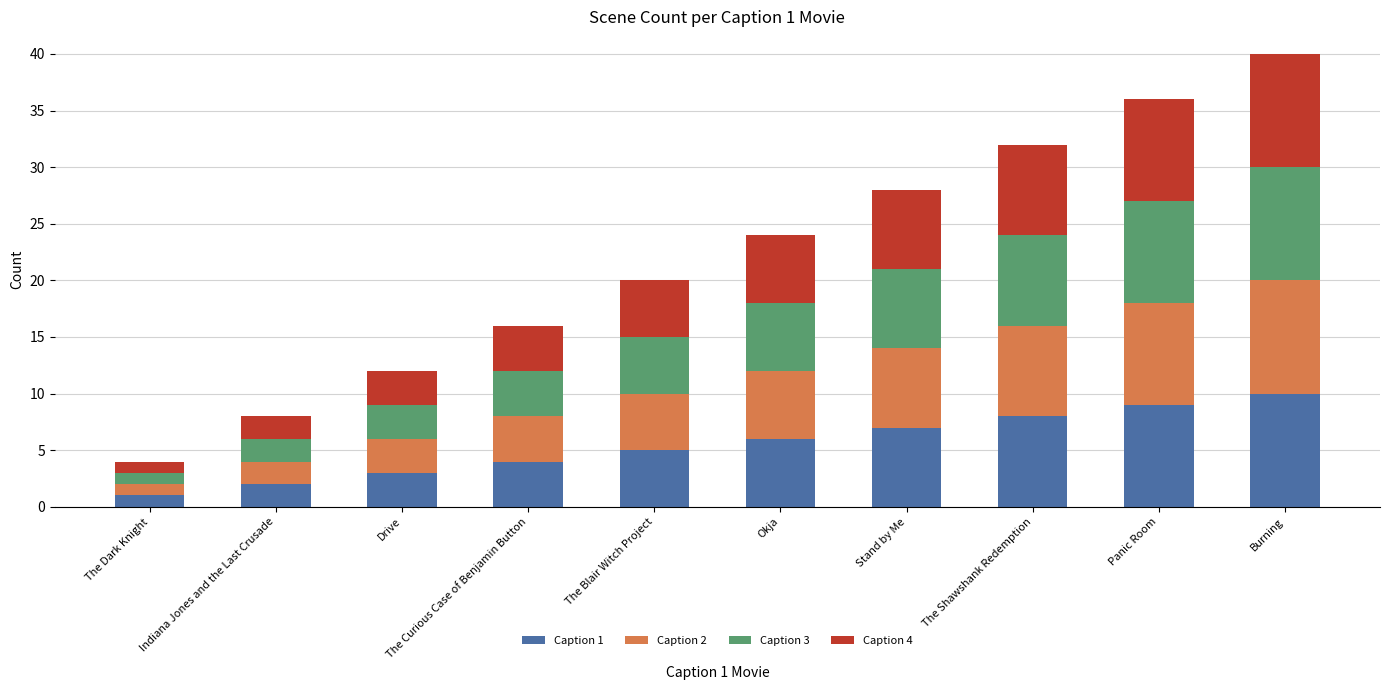

Rank the categories by Caption 1 value from highest to lowest.

Burning, Panic Room, The Shawshank Redemption, Stand by Me, Okja, The Blair Witch Project, The Curious Case of Benjamin Button, Drive, Indiana Jones and the Last Crusade, The Dark Knight